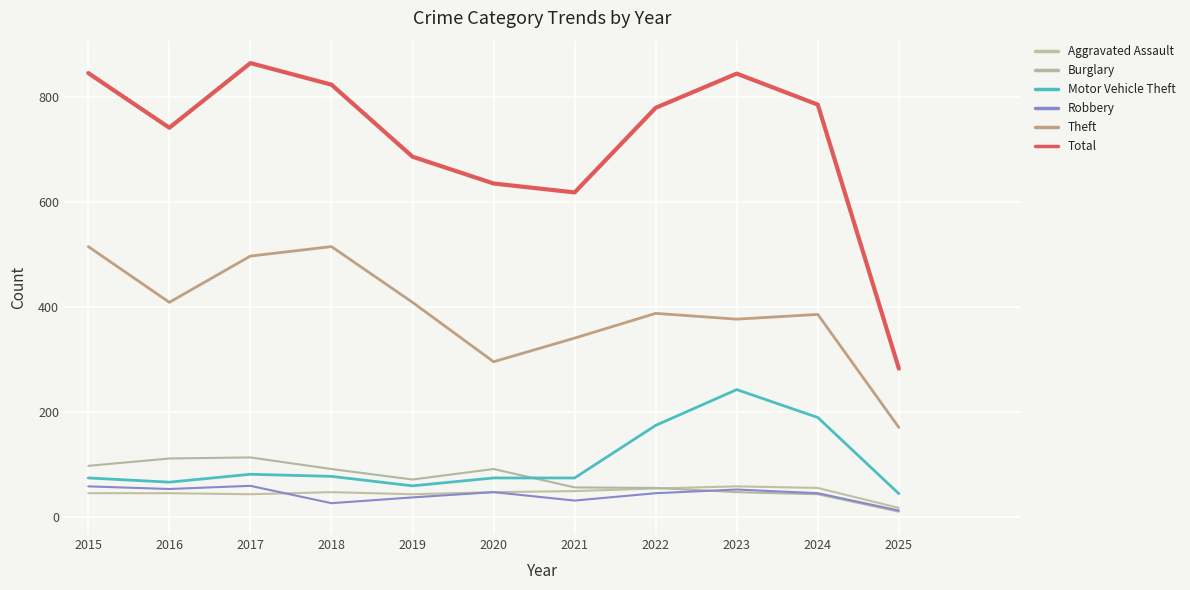

Where is the first local minimum for Theft?

2016